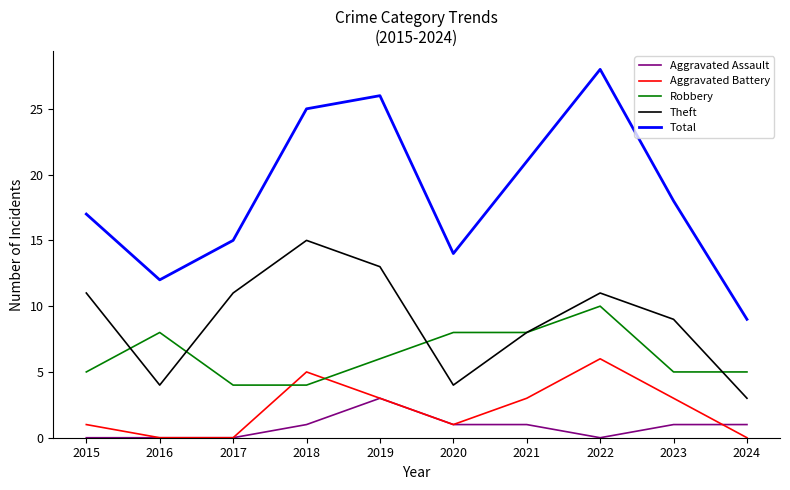

At which category does Total reach its first local valley?

2016